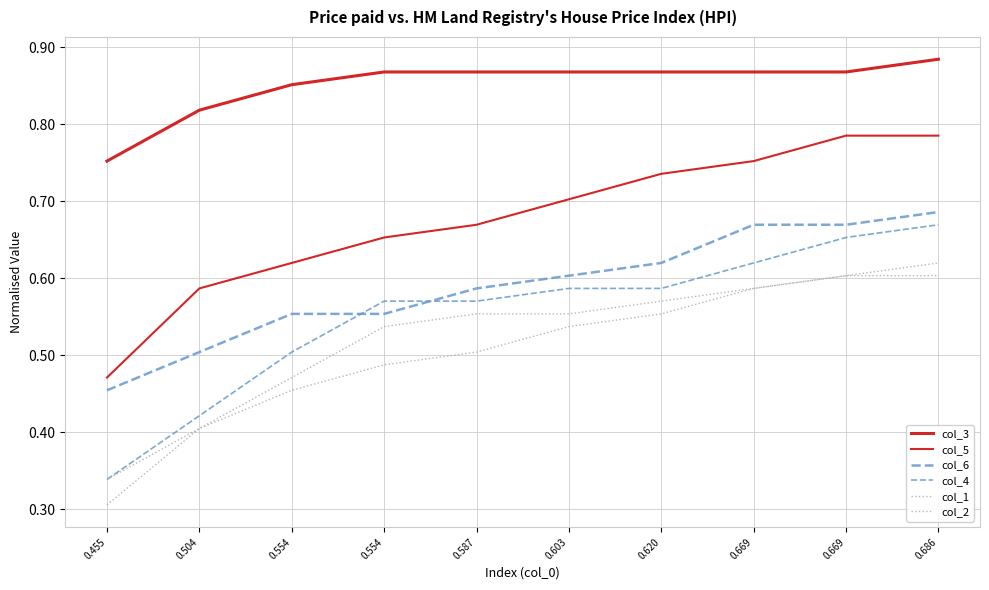

At which category is the sum across all series the highest?

0.686